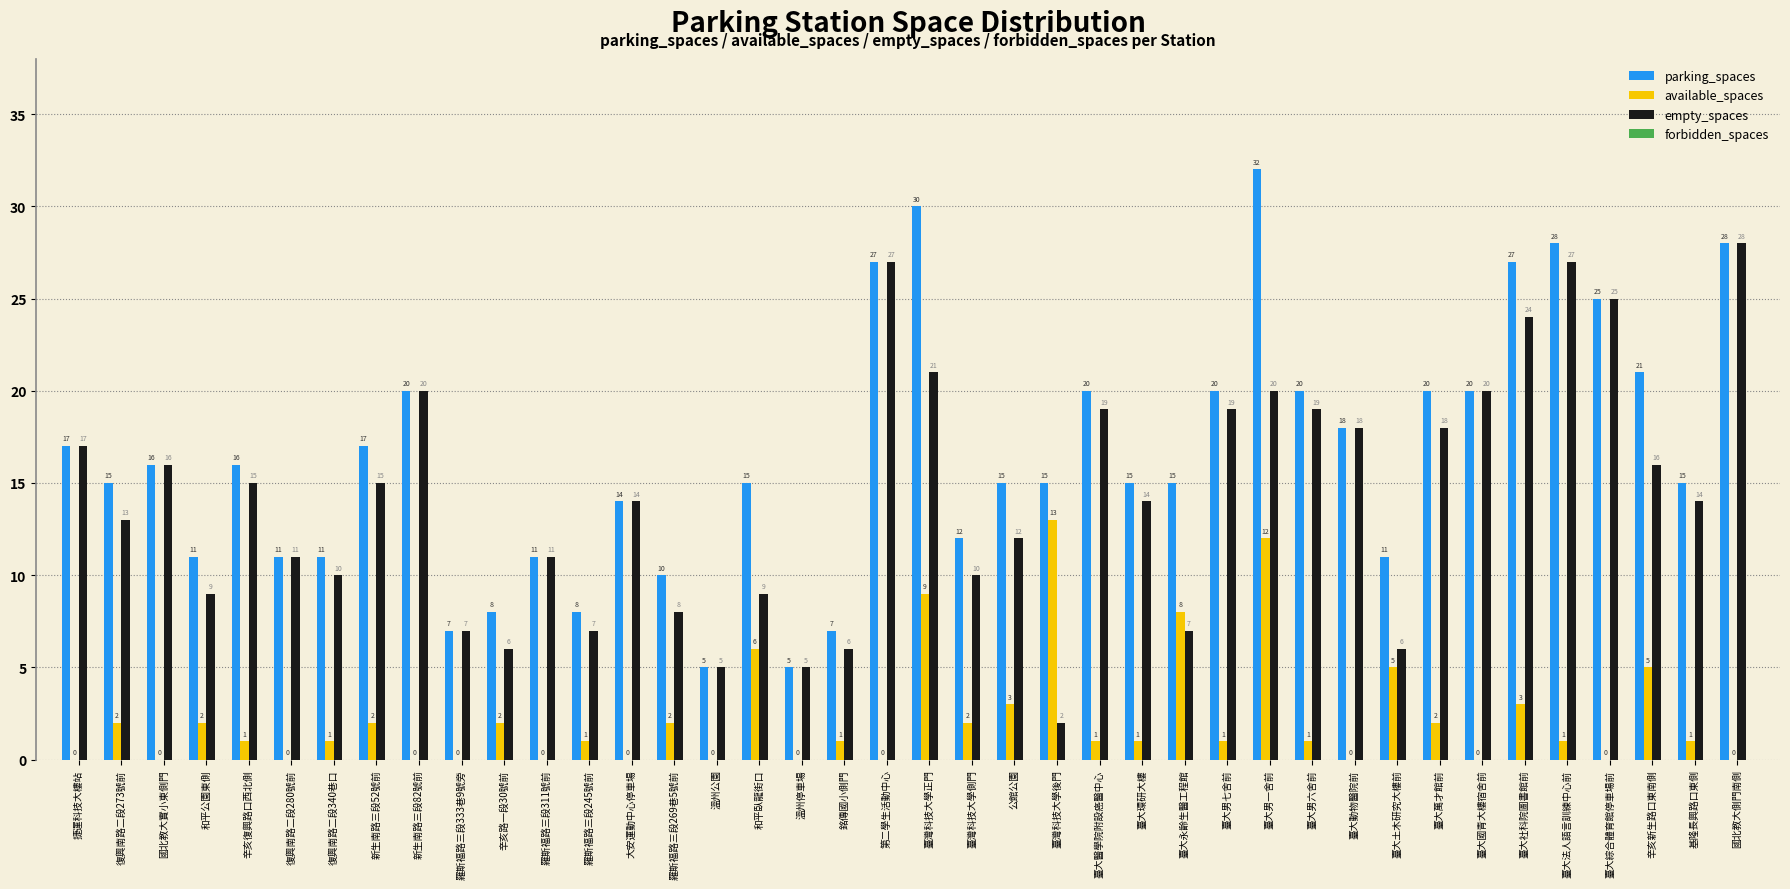

The value of empty_spaces at 臺大法人語言訓練中心前 is 6. True or false?

False